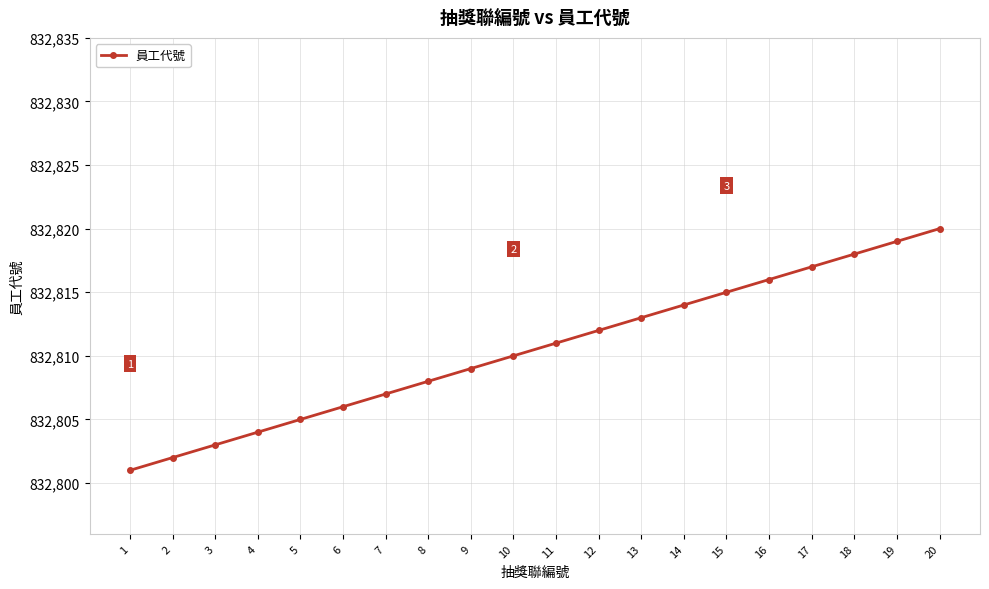

What is the ratio of the value at 2 to the value at 19?

1.0